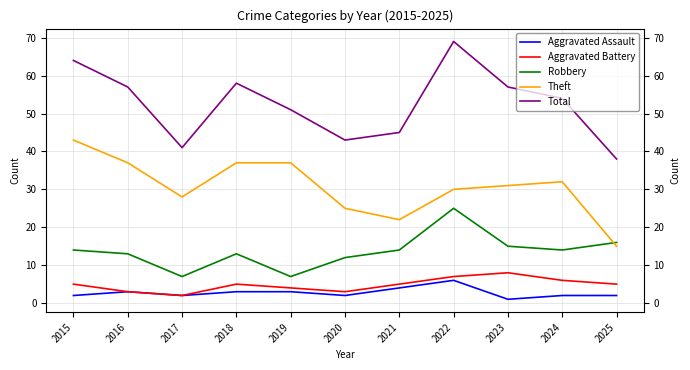

What is the difference between the maximum and second lowest values in the Aggravated Battery series?

5